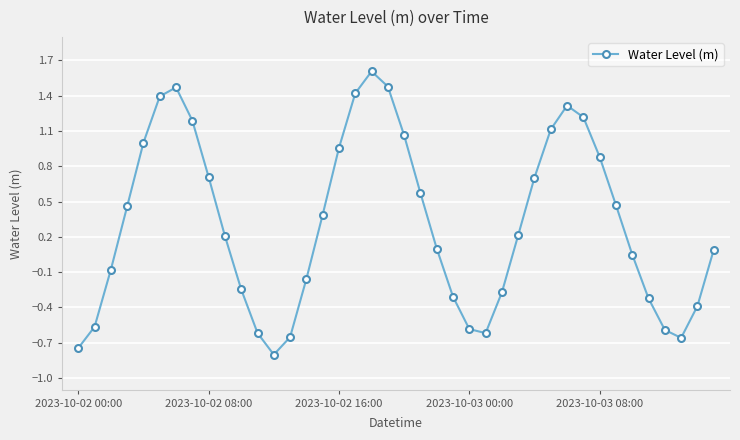

How many interior local valleys (lower than both neighbors) does the data have?

3